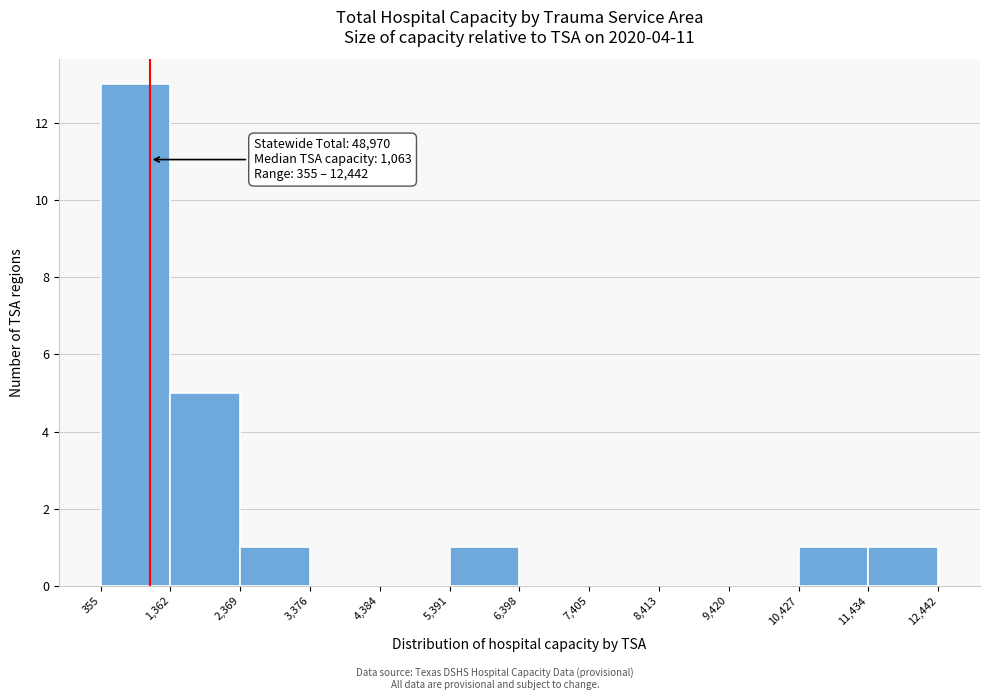

Which range on the x-axis has the tallest bar?

355 to 1,362